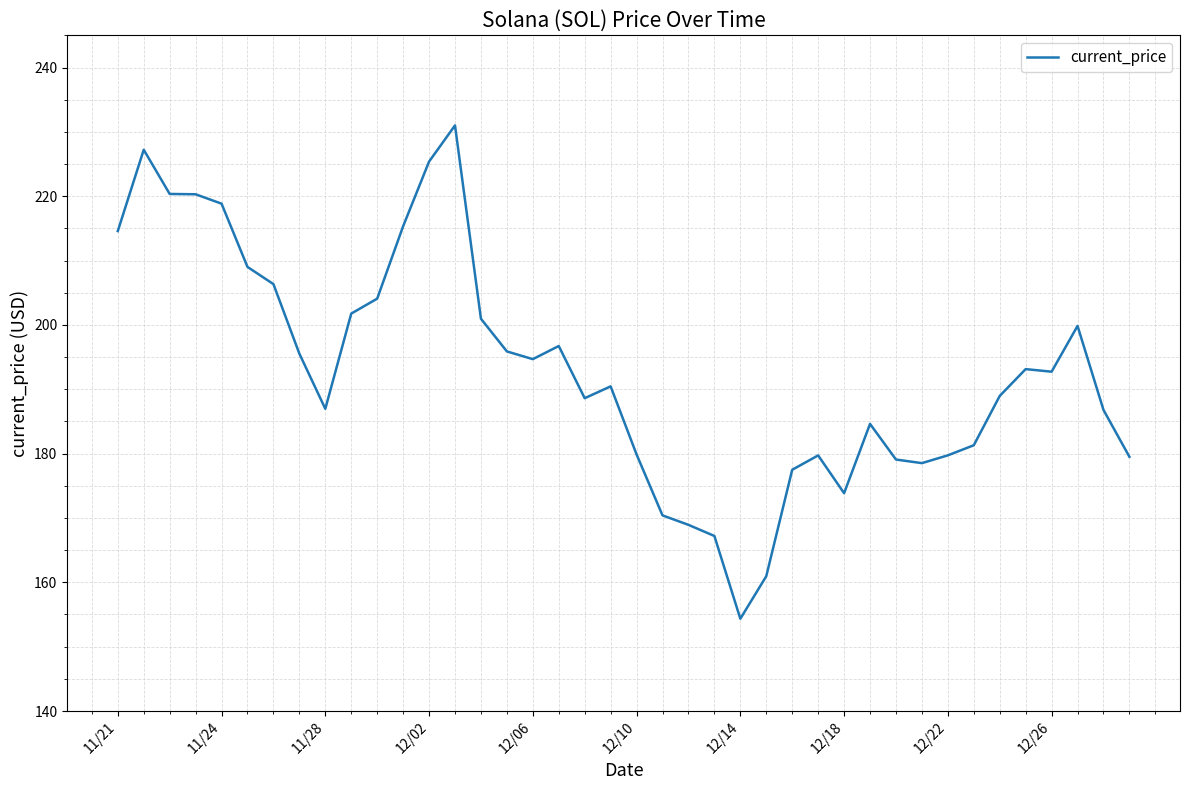

What is the difference between the maximum and minimum values?

76.7